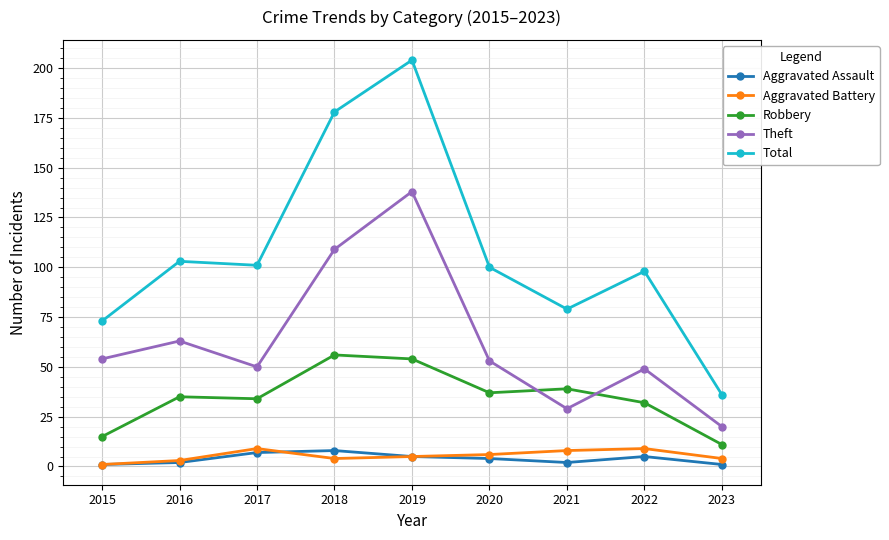

How many data points does each series have?

9